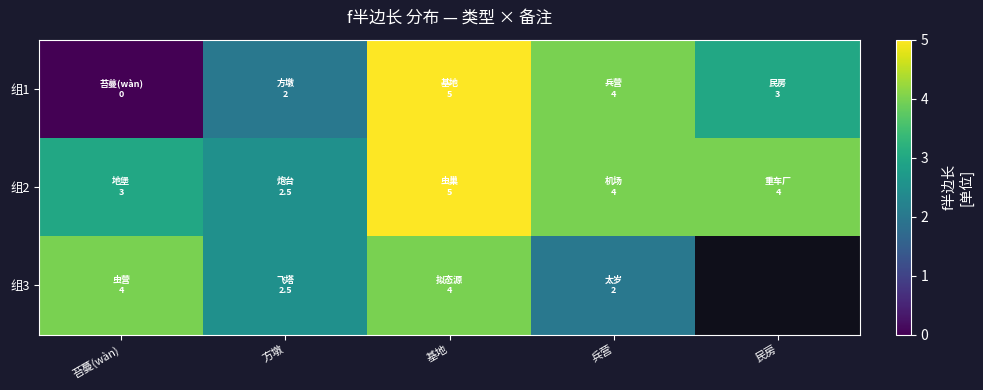

Is it true that 组2 equals 3.0 at 苔蔓(wàn)?

True